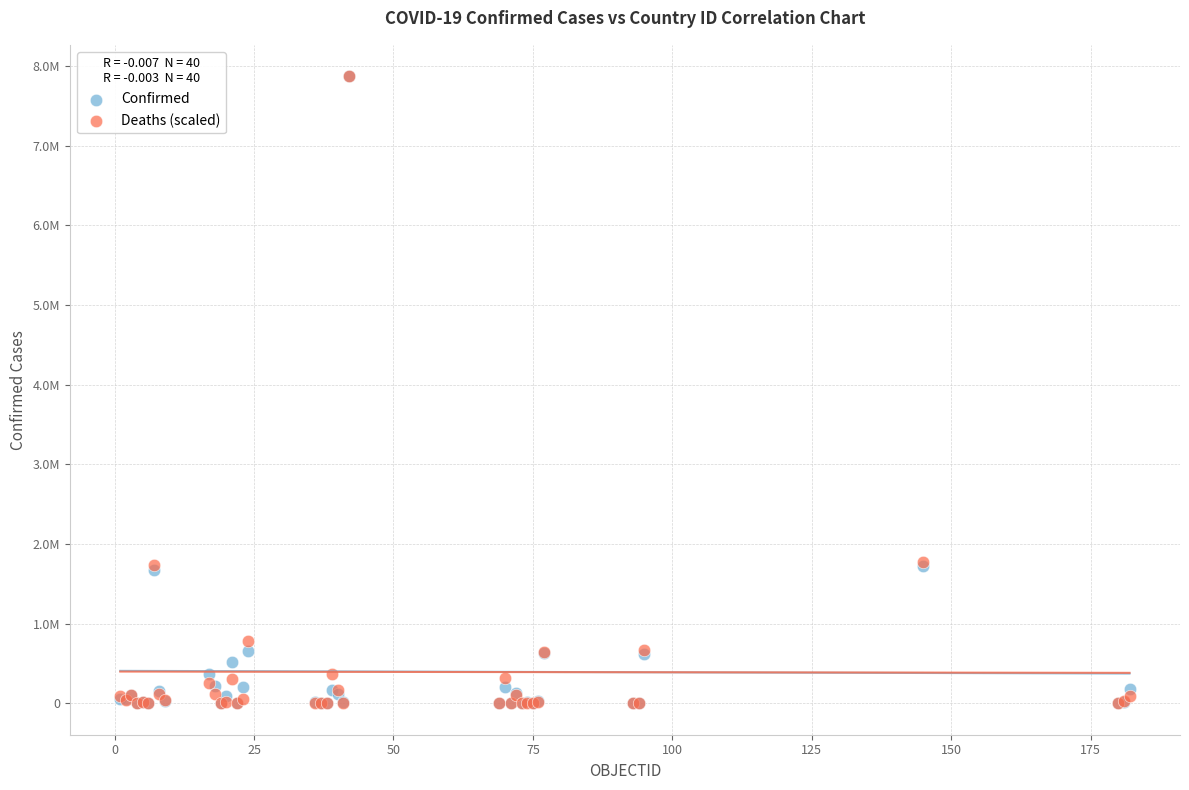

What are all the series names shown in the legend?

Confirmed, Deaths (scaled)